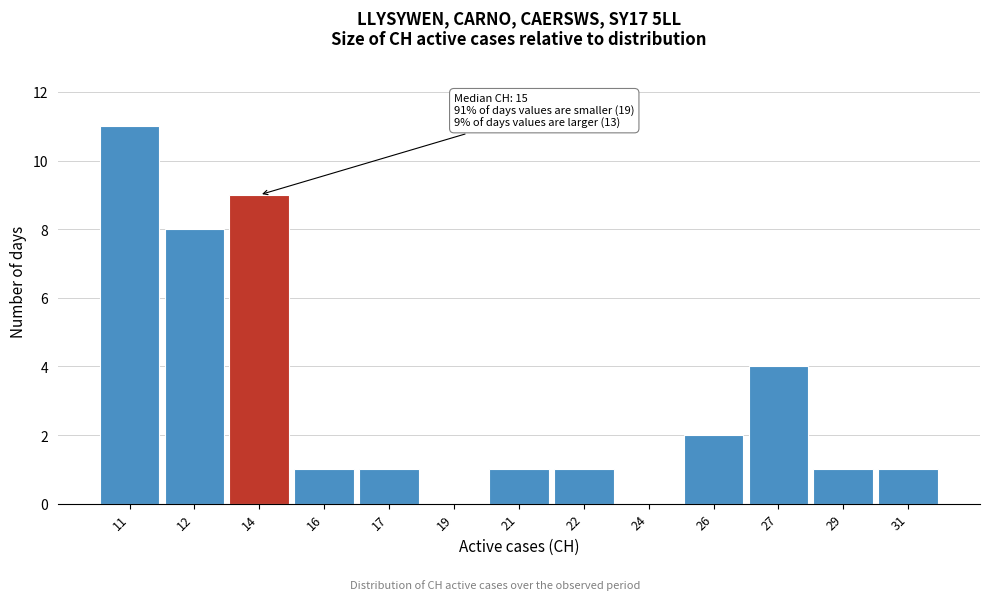

Reading left to right, what are all the values shown in this chart?

11=11	12=8	14=9	16=1	17=1	19=0	21=1	22=1	24=0	26=2	27=4	29=1	31=1